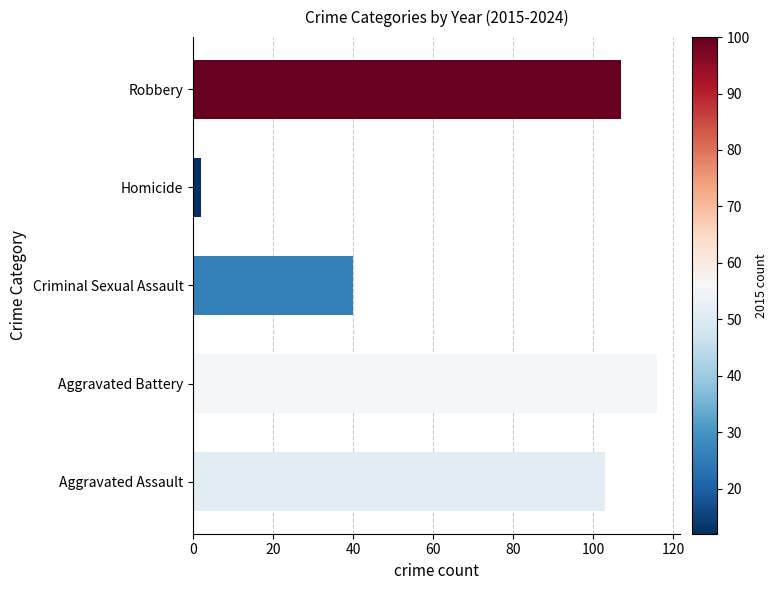

Reading bottom to top, transcribe all the data shown in this chart.

103	116	40	2	107